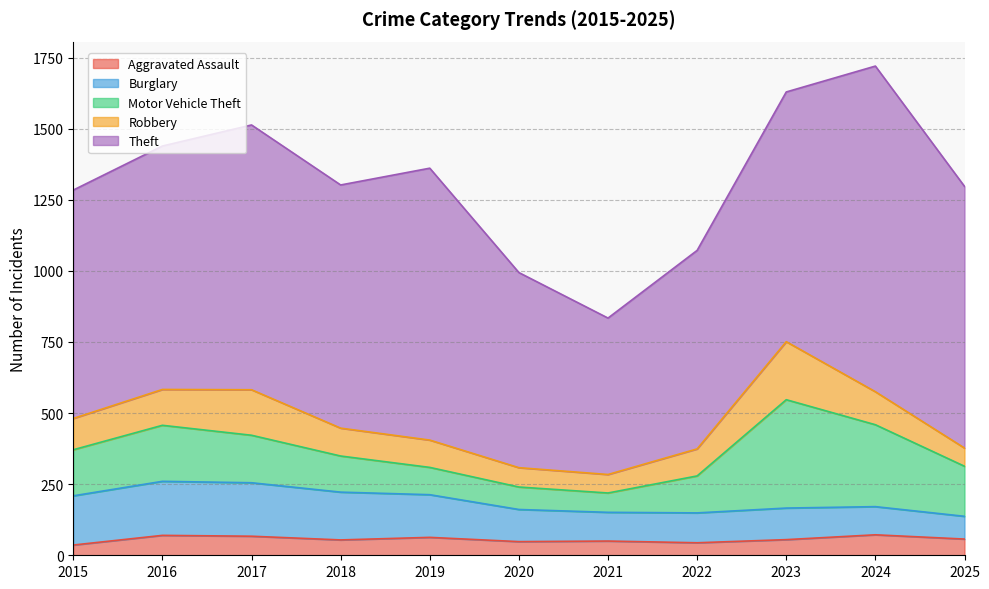

True or false: Motor Vehicle Theft has a value of 255 at 2017.

False